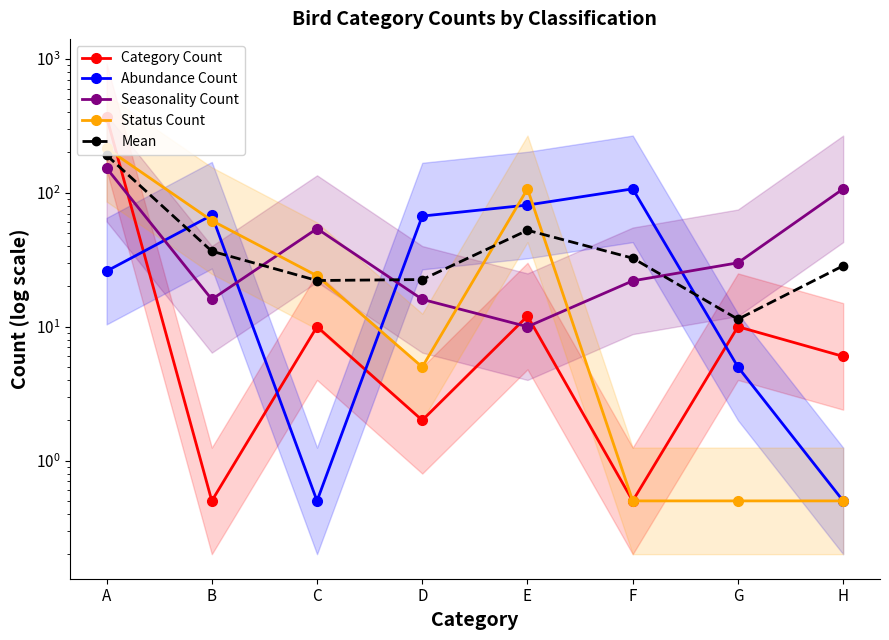

At which category does Abundance Count reach its first local valley?

C